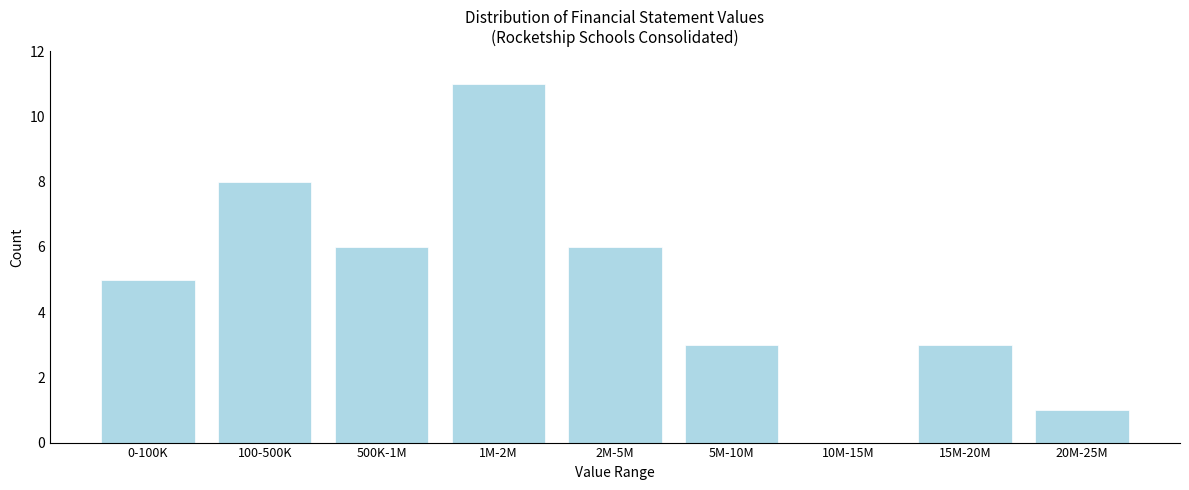

Reading right to left, what are all the values shown in this chart?

20M-25M=1	15M-20M=3	10M-15M=0	5M-10M=3	2M-5M=6	1M-2M=11	500K-1M=6	100-500K=8	0-100K=5